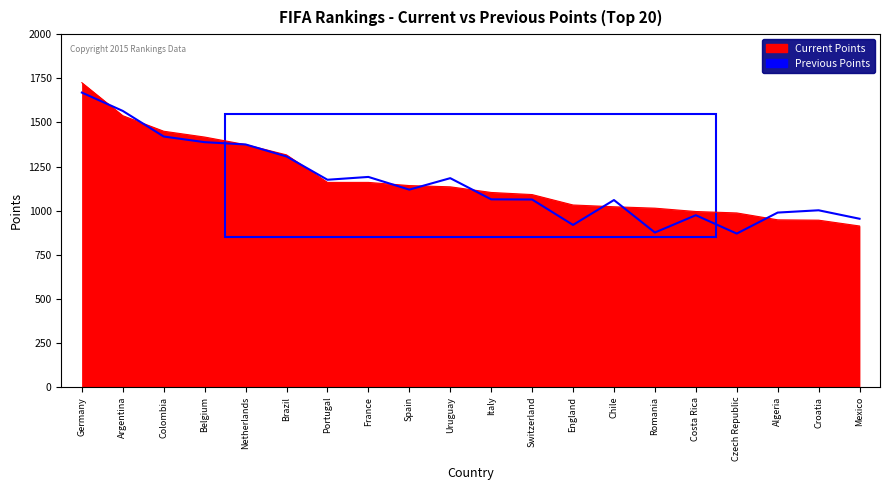

Between Czech Republic and Chile, which is larger?

Chile